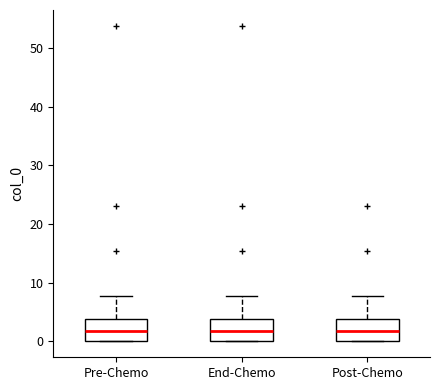

Reading left to right, read every box against the y-axis: the position of its median line, the range the box covers, and the ends of its whiskers. The values are not printed on the chart, so give them approximately, as read against the axis.

Pre-Chemo: median 2, box 0 to 4, whiskers 0 to 8
End-Chemo: median 2, box 0 to 4, whiskers 0 to 8
Post-Chemo: median 2, box 0 to 4, whiskers 0 to 8